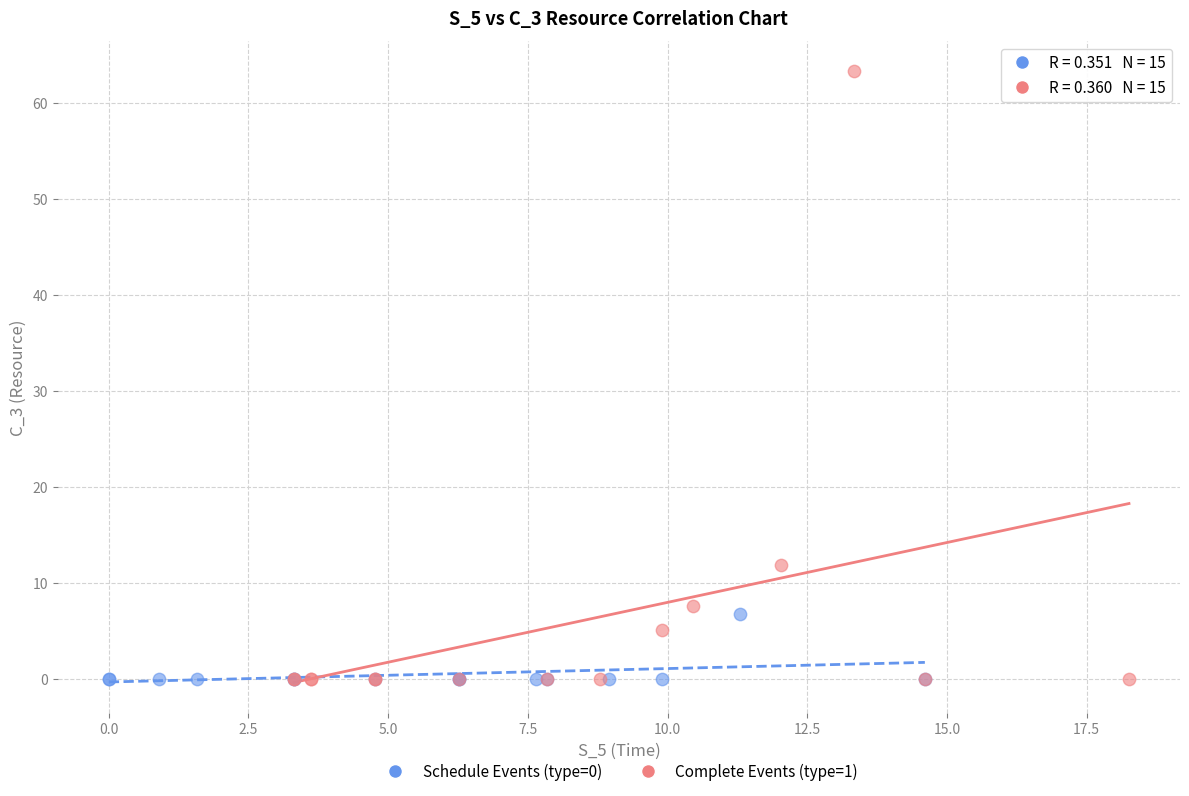

Which series has the largest Y range (max minus min)?

Complete Events (type=1)